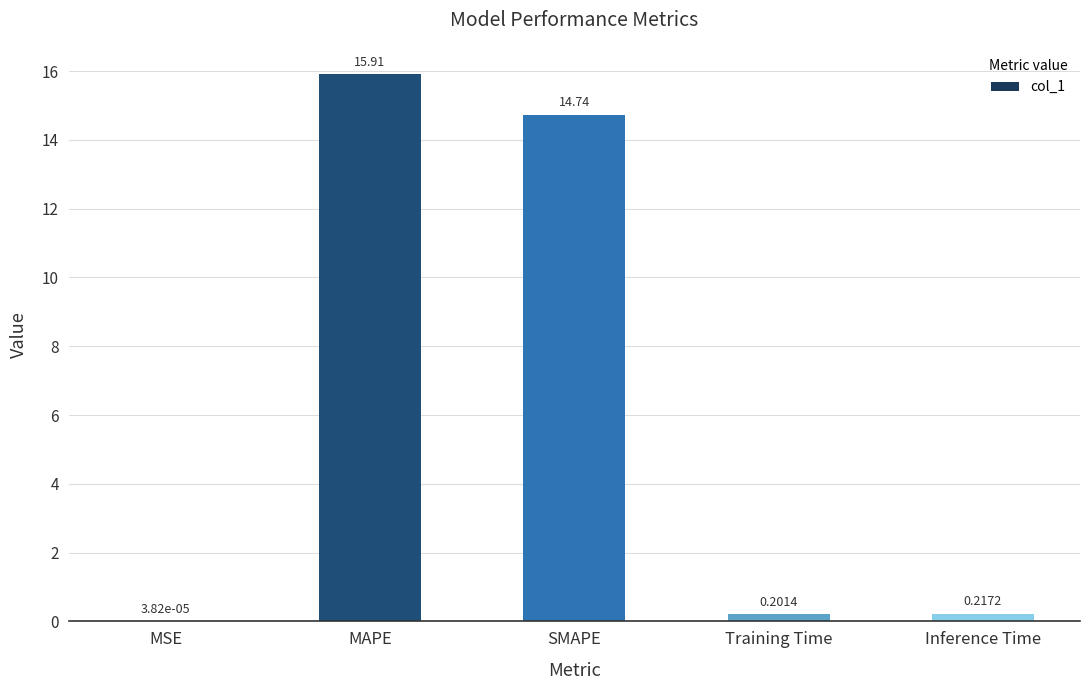

Where is the data nearest to the value 7?

Inference Time